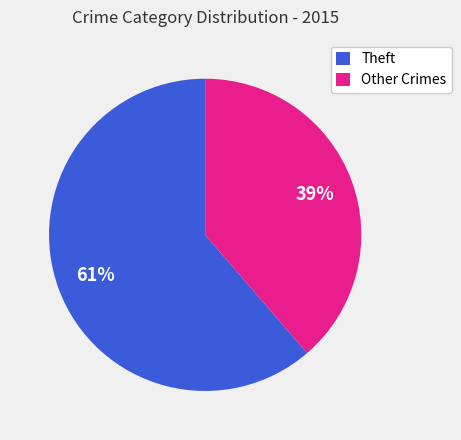

Approximately how many times larger is the value at Other Crimes compared to Theft?

0.6